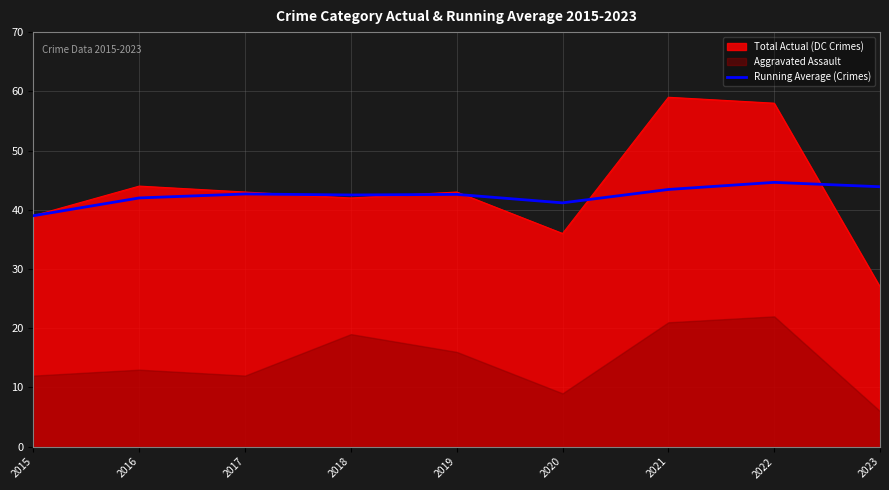

At which category does the chart reach its minimum across all series?

2015